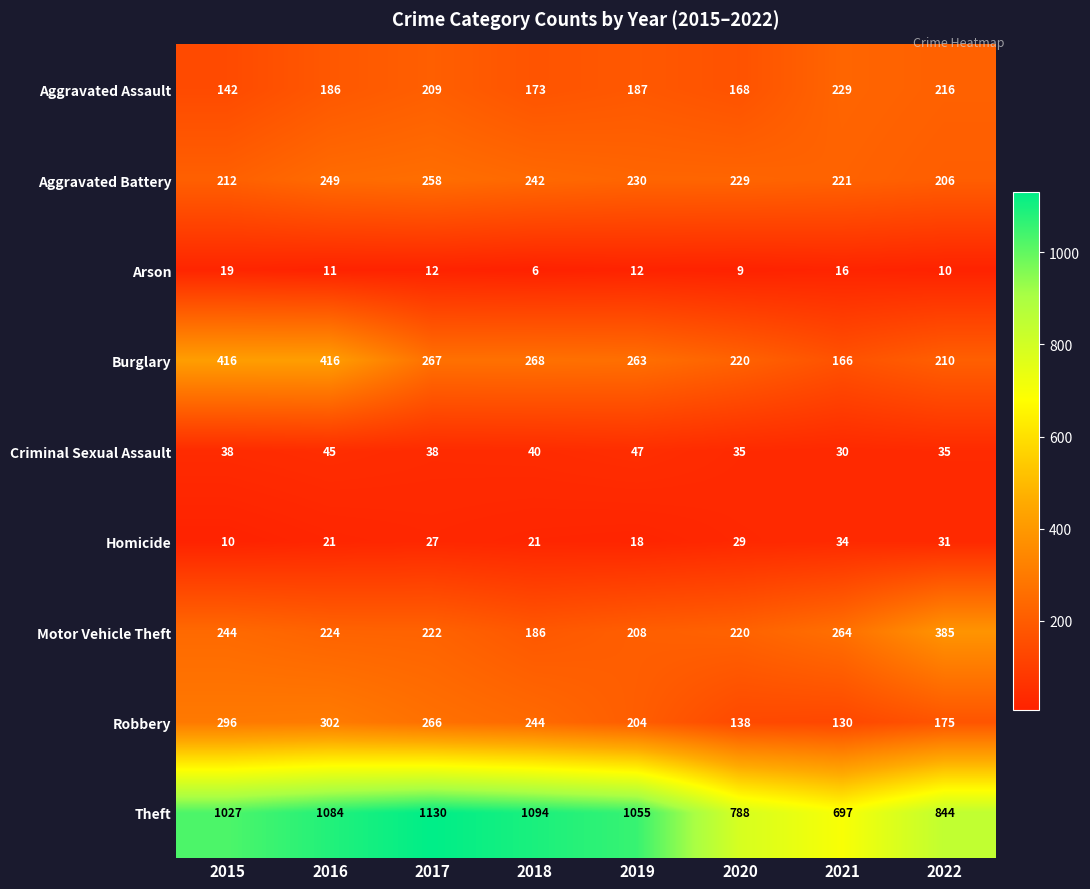

Which series changed the most between 2017 and 2019?

Theft